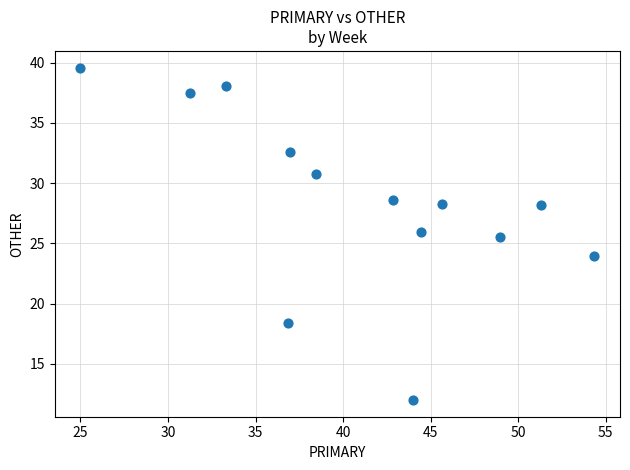

What Y value in the scatter plot is closest to 25?

25.5